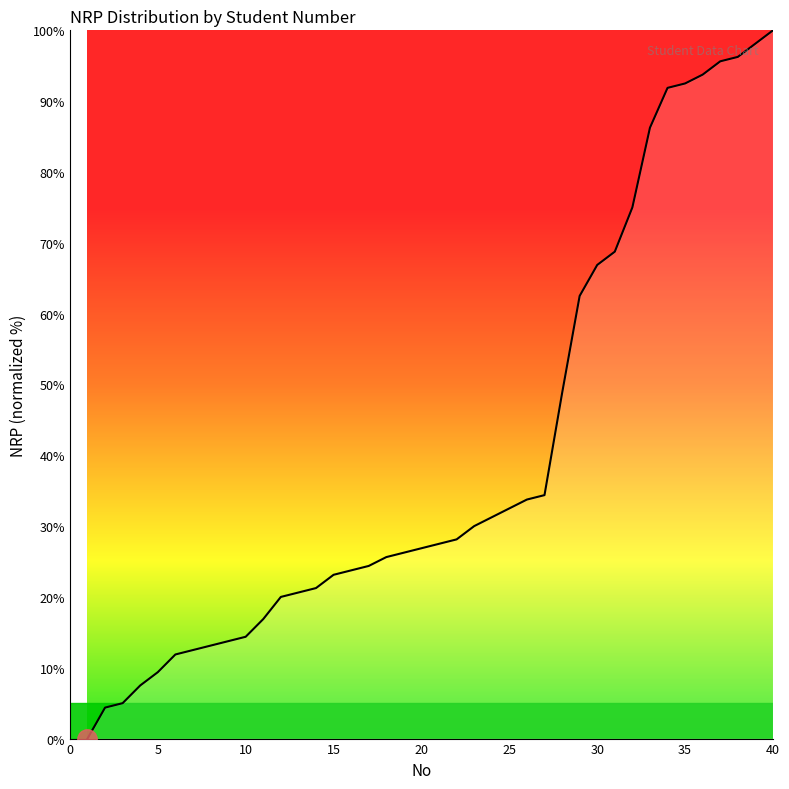

What is the difference between the maximum and minimum values?

100.0